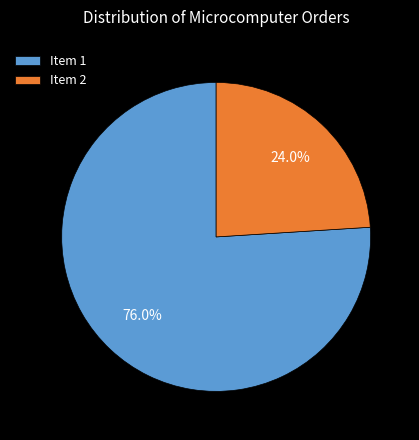

Does Item 2 account for over 50% of the chart?

No